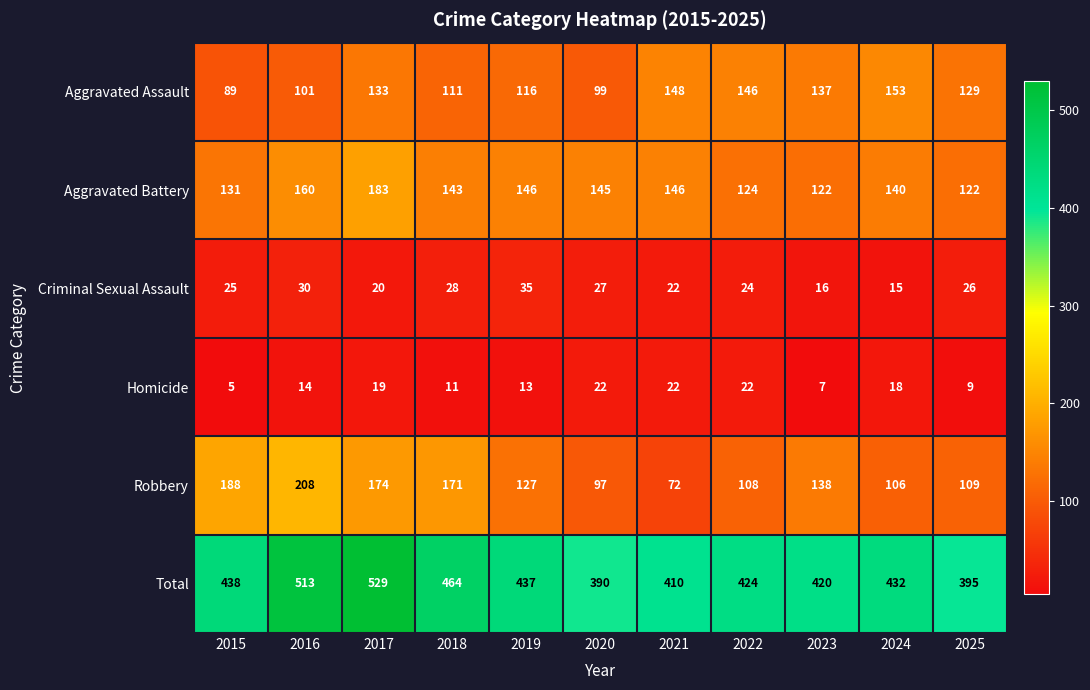

How many series are shown in this chart?

6